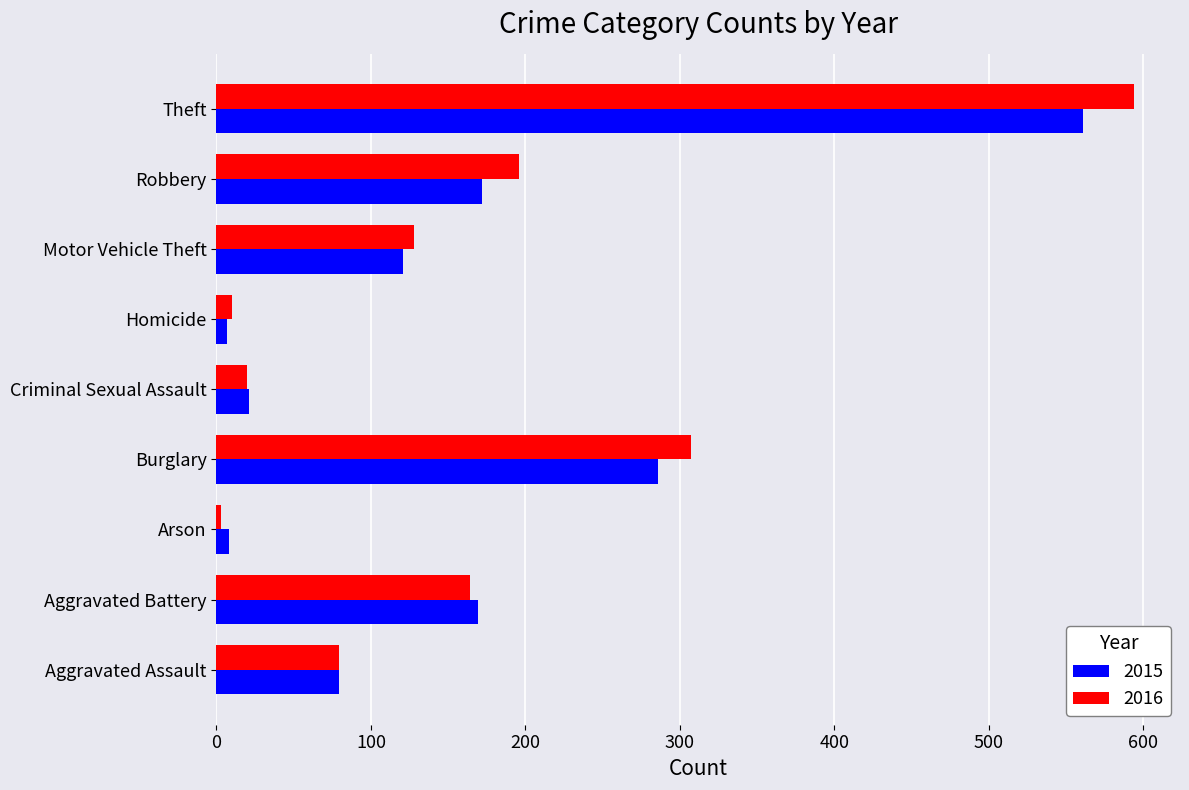

What is the sum of all 2016 values?

1501